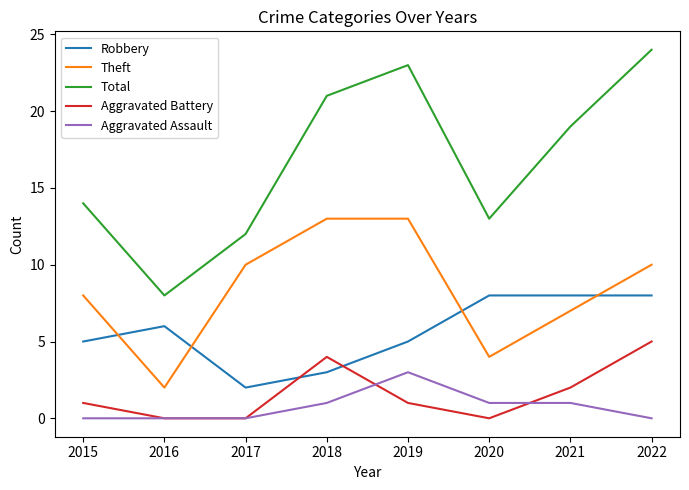

Is it true that Robbery equals 10 at 2016?

False